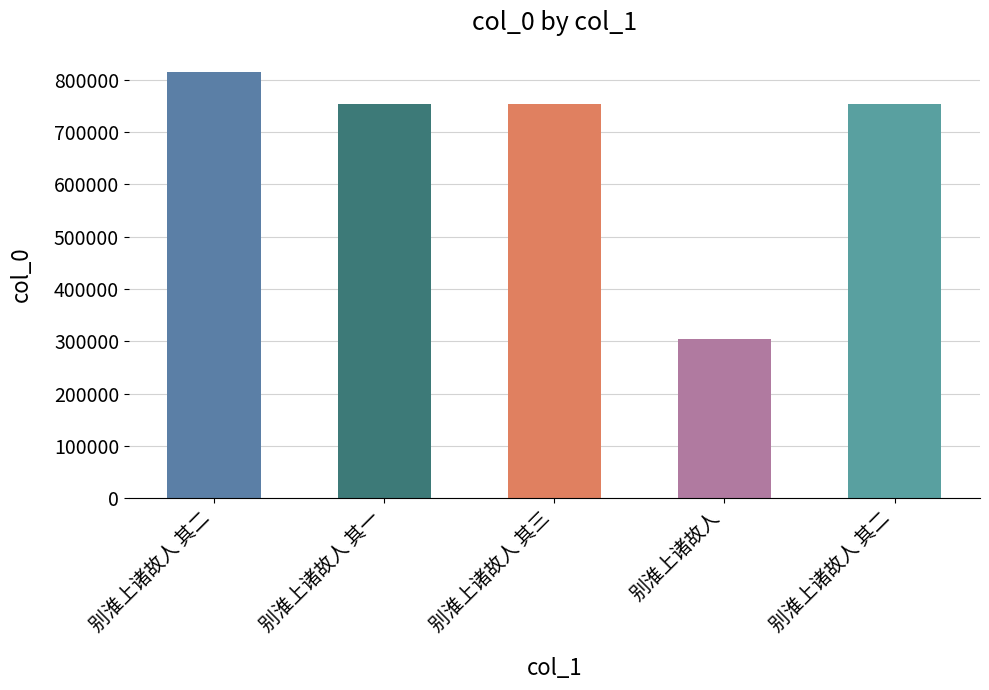

True or false: the data shows 474325 at 别淮上诸故人 其三.

False